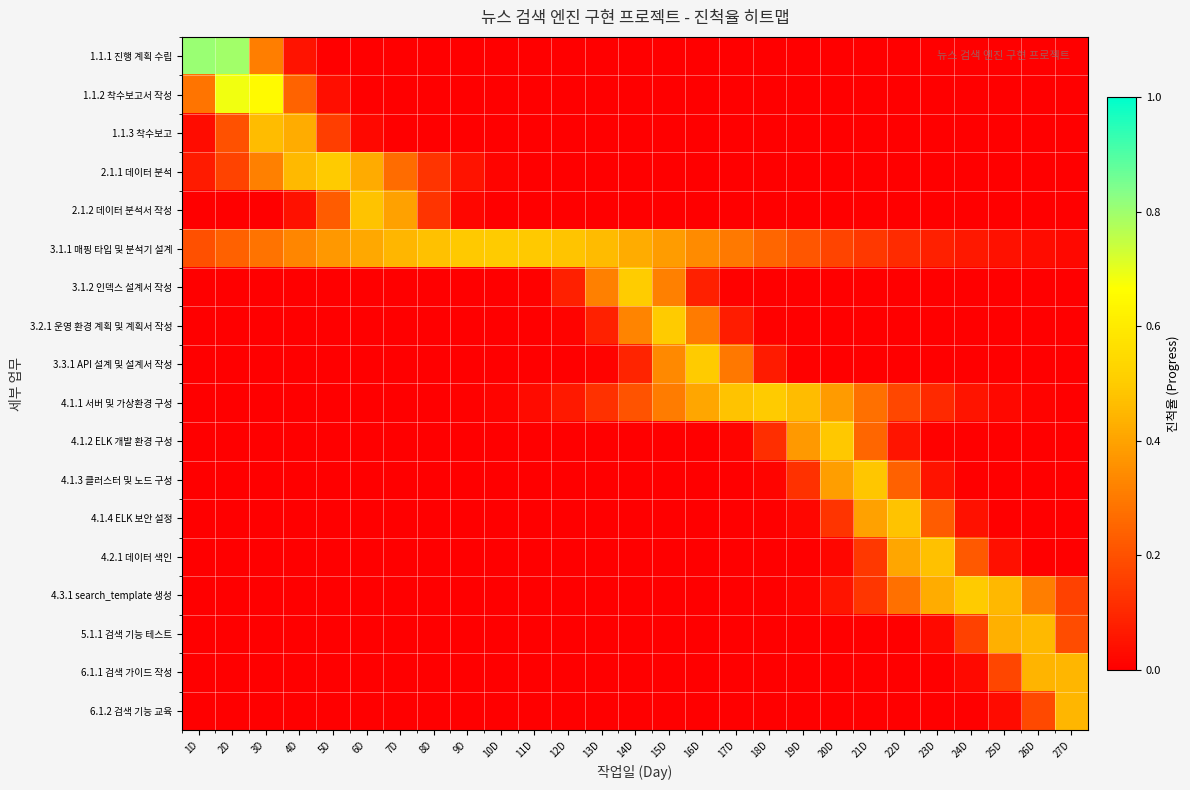

What is the greatest value displayed?

0.8